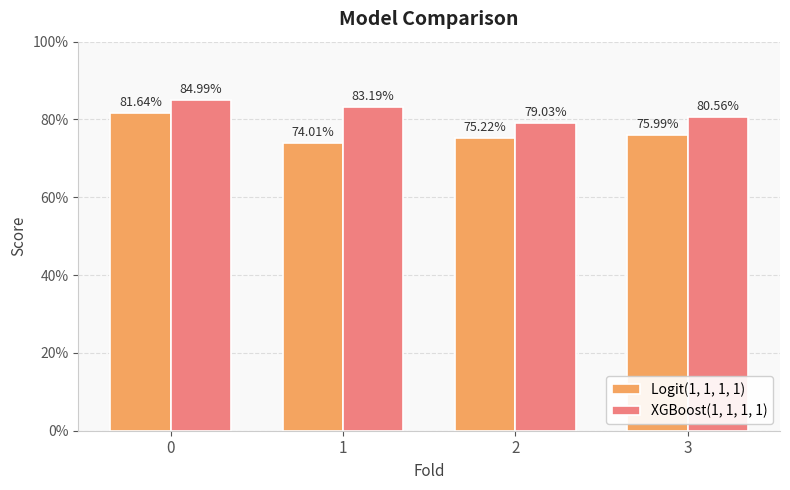

Where is XGBoost(1, 1, 1, 1) nearest to the value 0?

2